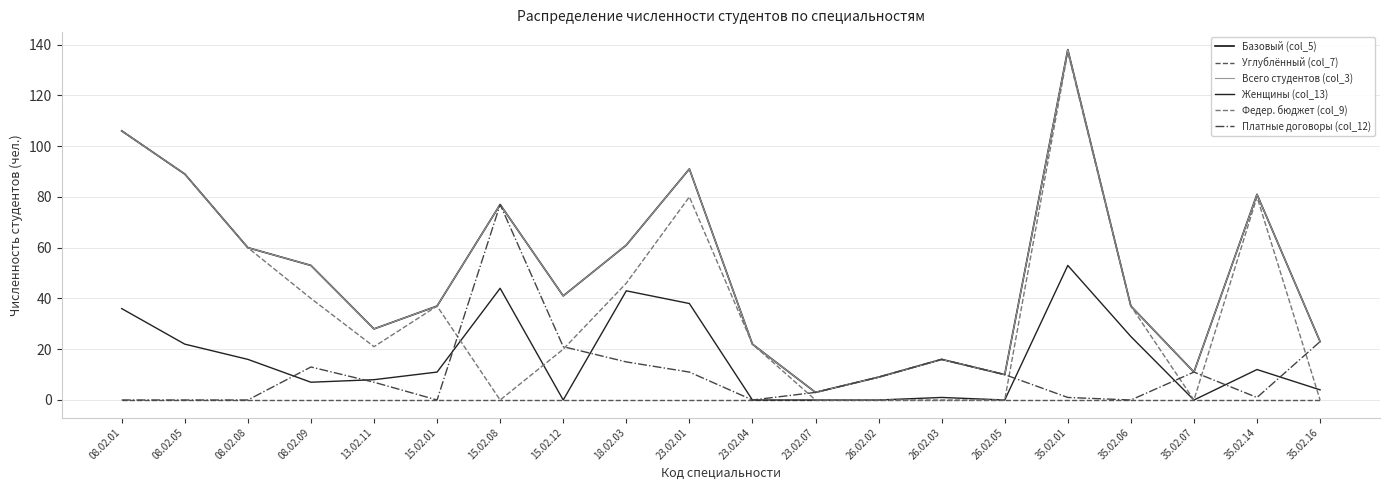

What is the value of the Платные договоры (col_12) point at the 9th from the left?

15